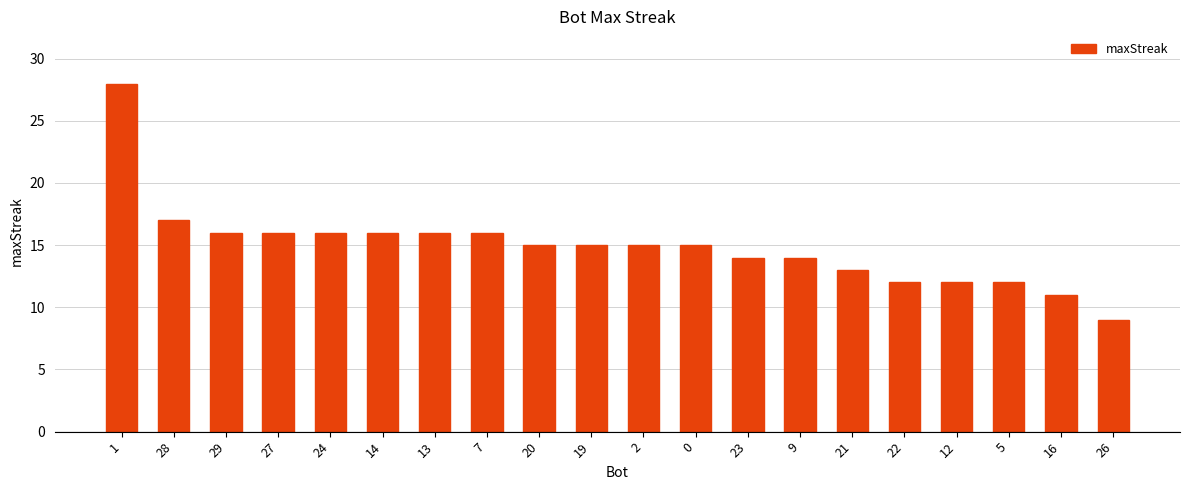

Which has a higher value, 26 or 1?

1